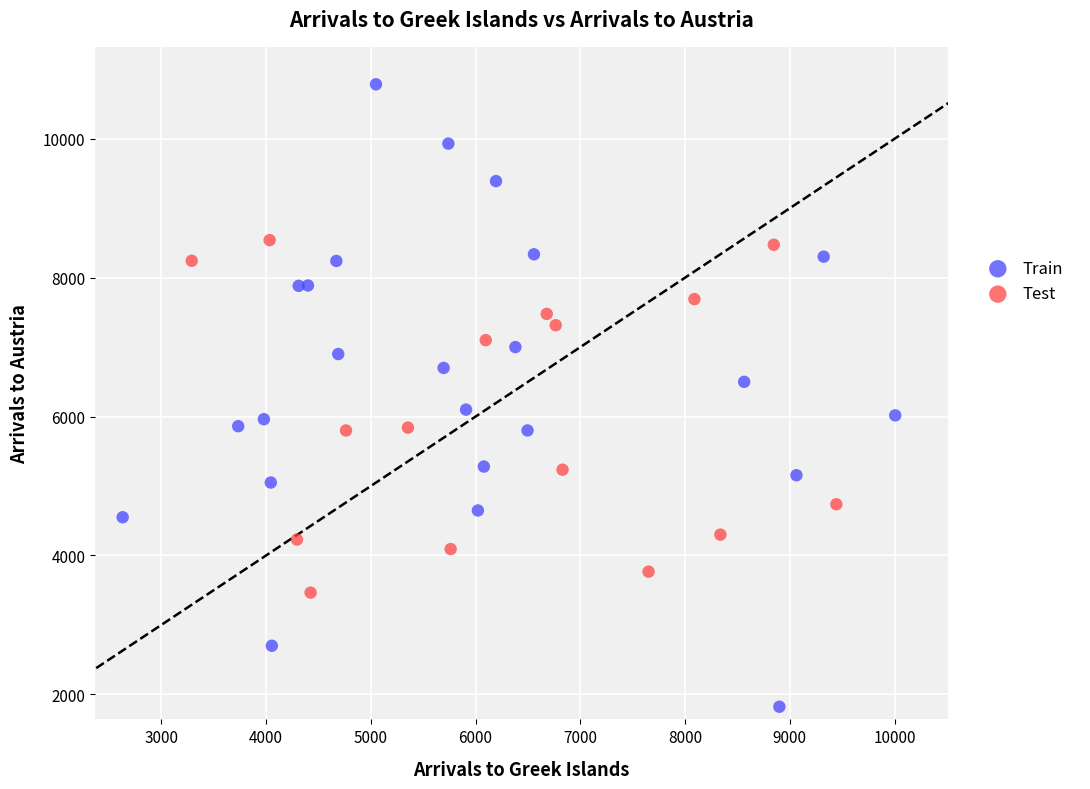

Which series has the widest spread of Y values?

Train